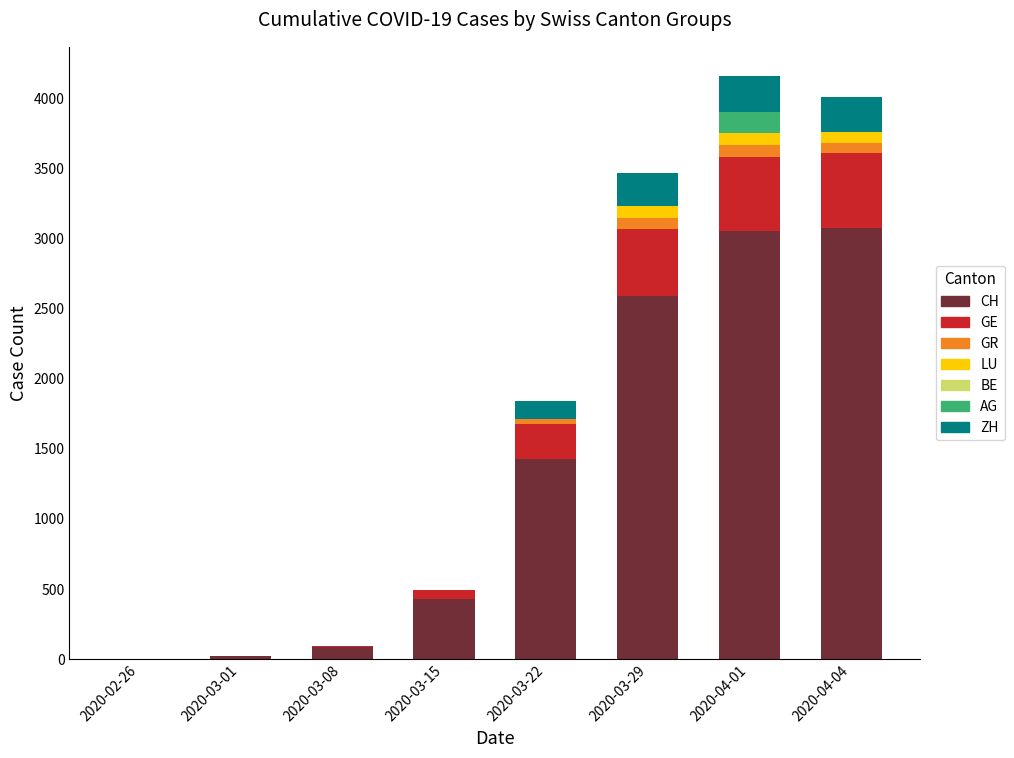

The value of CH at 2020-04-01 is 1054. True or false?

False